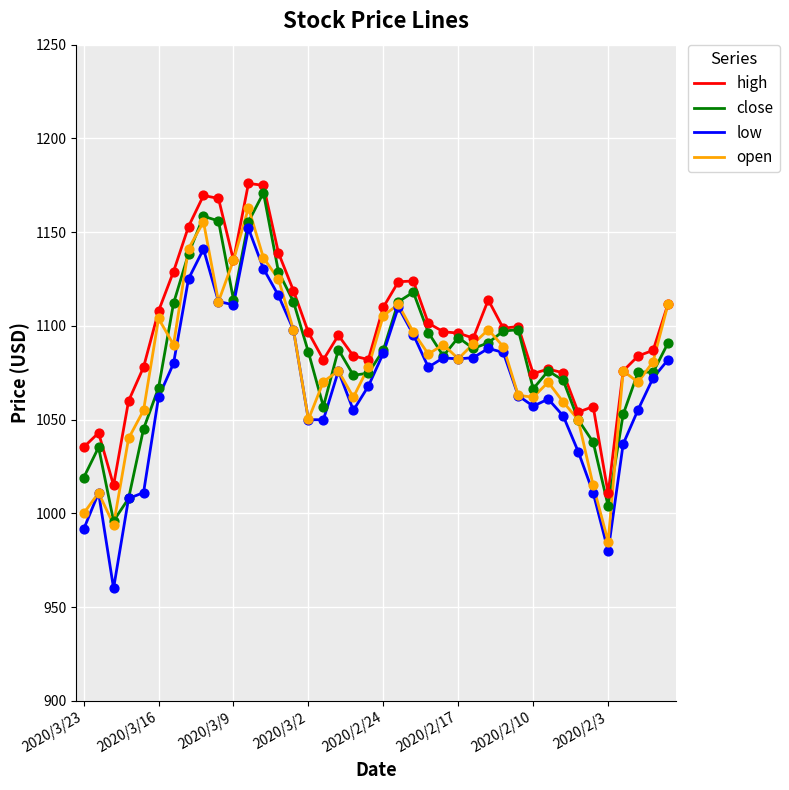

What is the minimum value shown in the chart?

960.1